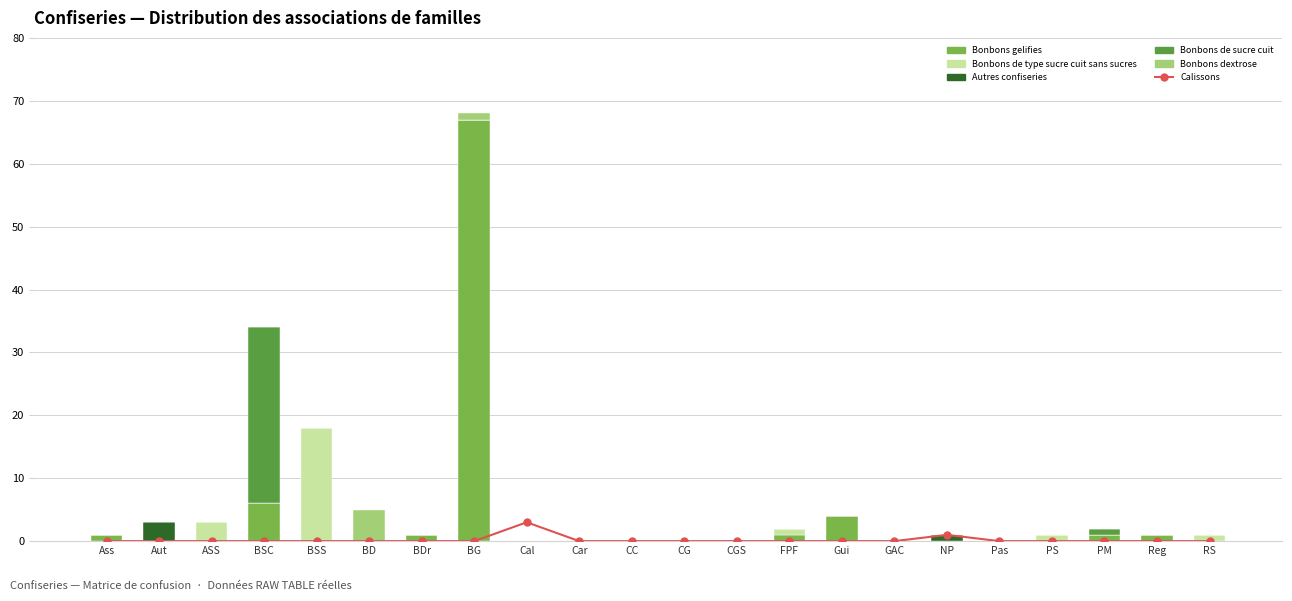

Reading left to right, what are all the values shown in this chart?

Calissons: Ass=0	Aut=0	ASS=0	BSC=0	BSS=0	BD=0	BDr=0	BG=0	Cal=3	Car=0	CC=0	CG=0	CGS=0	FPF=0	Gui=0	GAC=0	NP=1	Pas=0	PS=0	PM=0	Reg=0	RS=0
Bonbons gelifies: Ass=1	Aut=0	ASS=0	BSC=6	BSS=0	BD=0	BDr=1	BG=67	Cal=0	Car=0	CC=0	CG=0	CGS=0	FPF=1	Gui=4	GAC=0	NP=0	Pas=0	PS=0	PM=1	Reg=1	RS=0
Bonbons de type sucre cuit sans sucres: Ass=0	Aut=0	ASS=3	BSC=0	BSS=18	BD=0	BDr=0	BG=0	Cal=0	Car=0	CC=0	CG=0	CGS=0	FPF=1	Gui=0	GAC=0	NP=0	Pas=0	PS=1	PM=0	Reg=0	RS=1
Autres confiseries: Ass=0	Aut=3	ASS=0	BSC=0	BSS=0	BD=0	BDr=0	BG=0	Cal=0	Car=0	CC=0	CG=0	CGS=0	FPF=0	Gui=0	GAC=0	NP=1	Pas=0	PS=0	PM=0	Reg=0	RS=0
Bonbons de sucre cuit: Ass=0	Aut=0	ASS=0	BSC=28	BSS=0	BD=0	BDr=0	BG=0	Cal=0	Car=0	CC=0	CG=0	CGS=0	FPF=0	Gui=0	GAC=0	NP=0	Pas=0	PS=0	PM=1	Reg=0	RS=0
Bonbons dextrose: Ass=0	Aut=0	ASS=0	BSC=0	BSS=0	BD=5	BDr=0	BG=1	Cal=0	Car=0	CC=0	CG=0	CGS=0	FPF=0	Gui=0	GAC=0	NP=0	Pas=0	PS=0	PM=0	Reg=0	RS=0